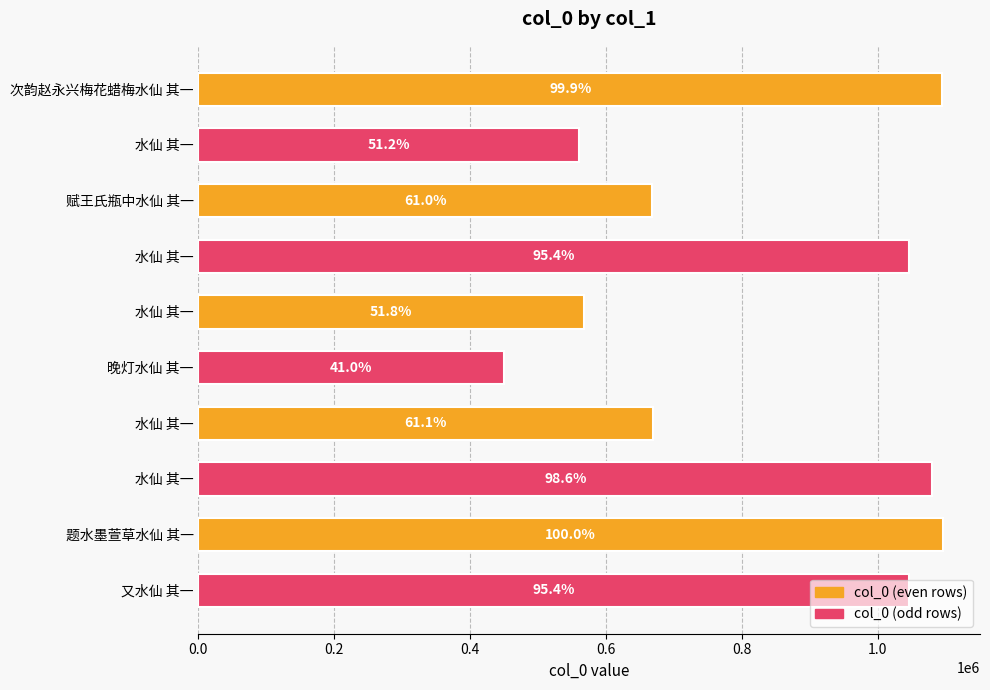

How many bars are there in total?

10